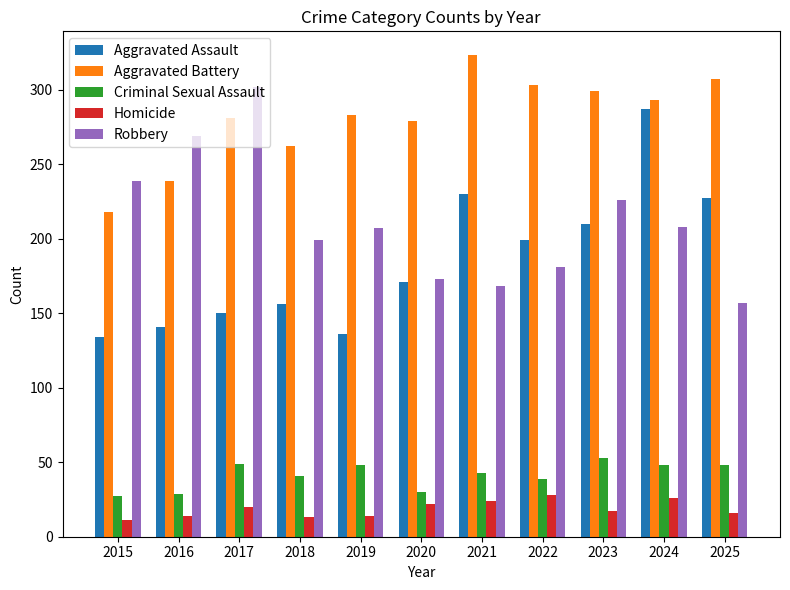

At which label does Aggravated Battery reach its minimum?

2015